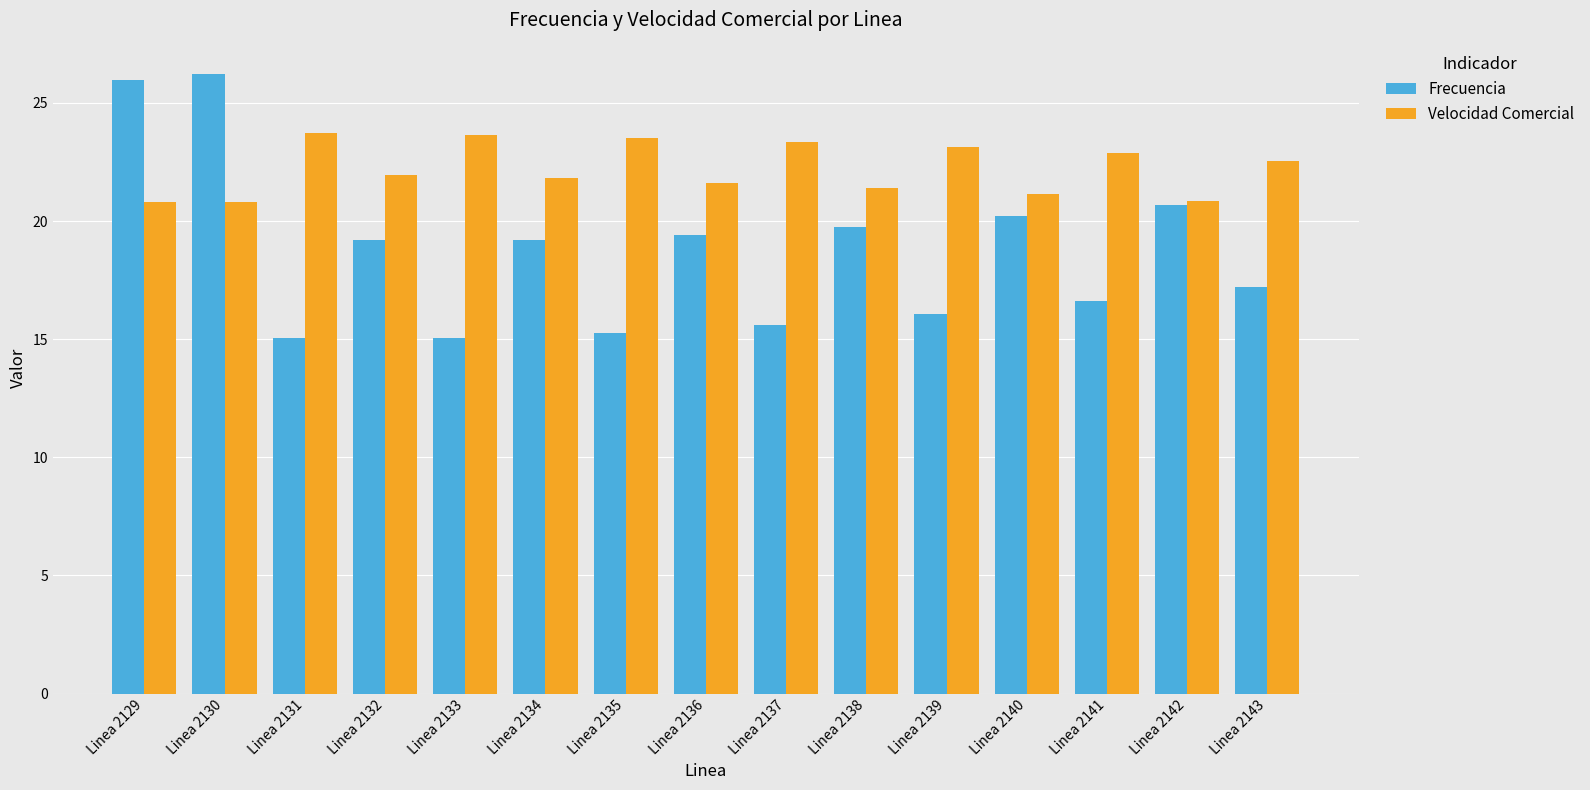

What is the difference between the Frecuencia values at Linea 2139 and Linea 2143?

1.2